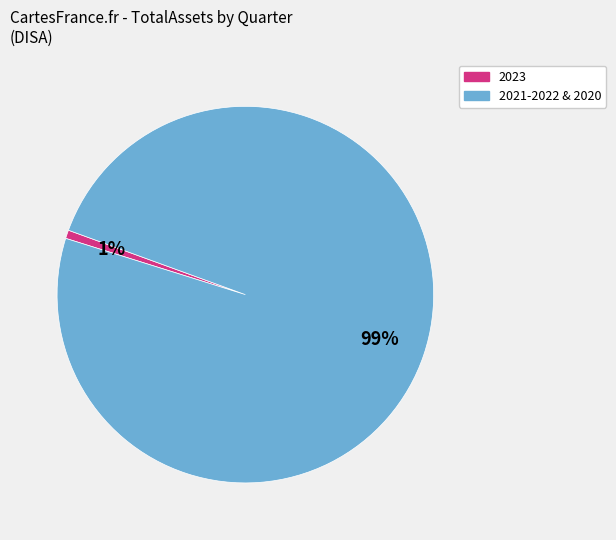

To the nearest percent, what is the average slice percentage?

50%